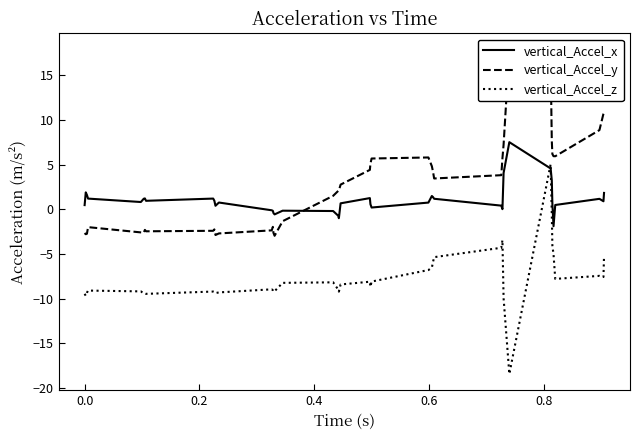

After their last crossing, which series has the higher values: vertical_Accel_z or vertical_Accel_x?

vertical_Accel_x